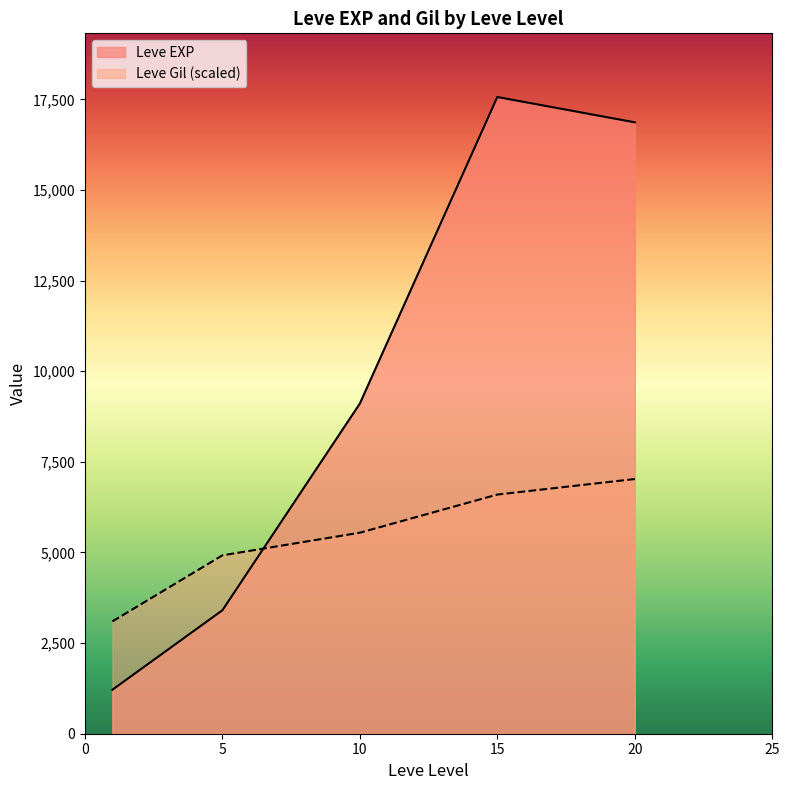

Between which two adjacent categories do Leve Gil (scaled) and Leve EXP first intersect?

5 and 10